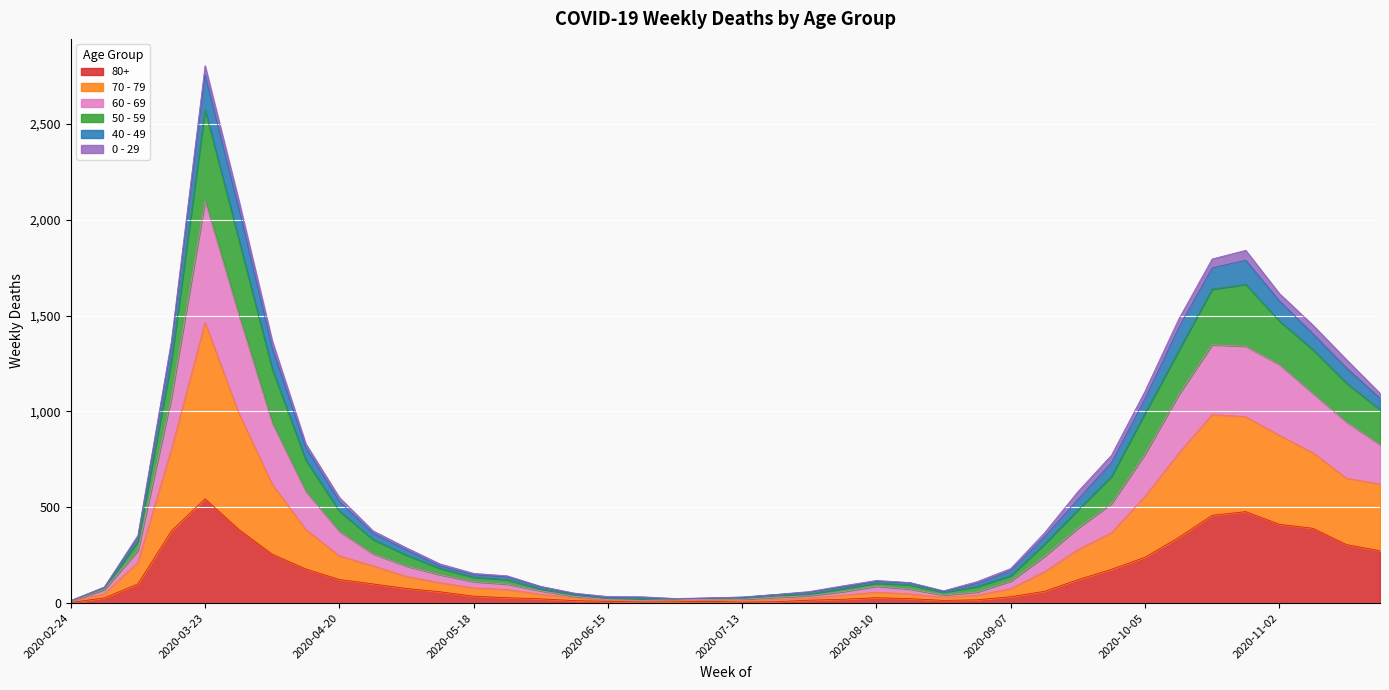

At which category is the sum across all series the highest?

2020-03-23